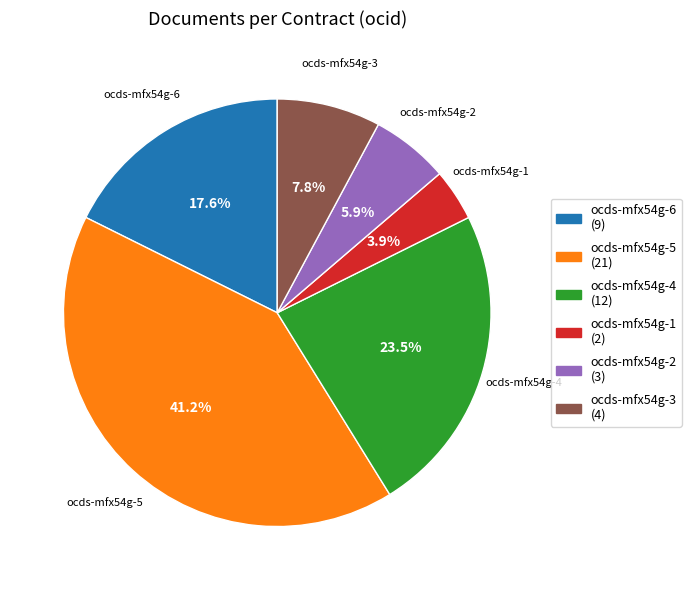

Is the sum of ocds-mfx54g-3 and ocds-mfx54g-4 greater than half?

No